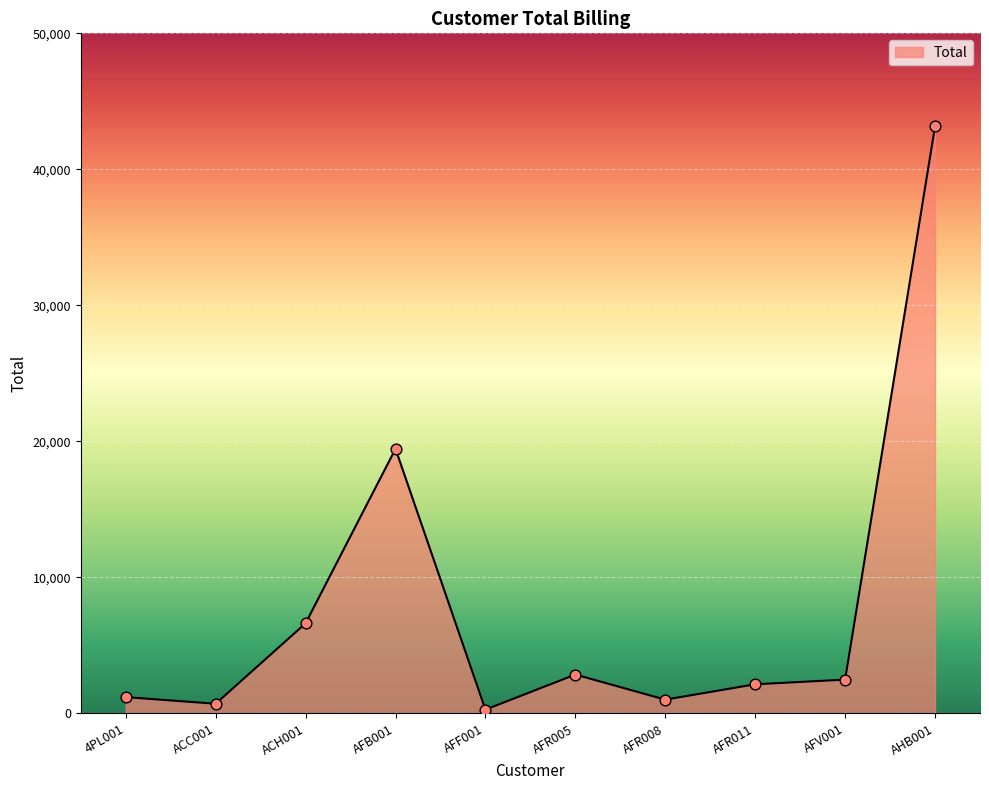

What is the change in value from ACC001 to AHB001?

+42449